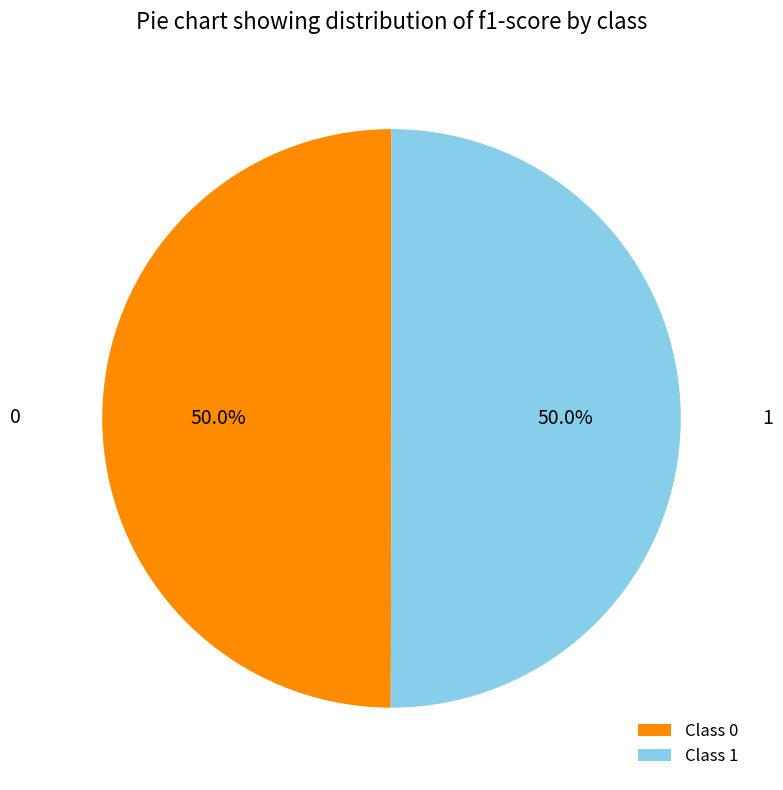

Do 1 and 0 together represent more than half of the pie?

Yes